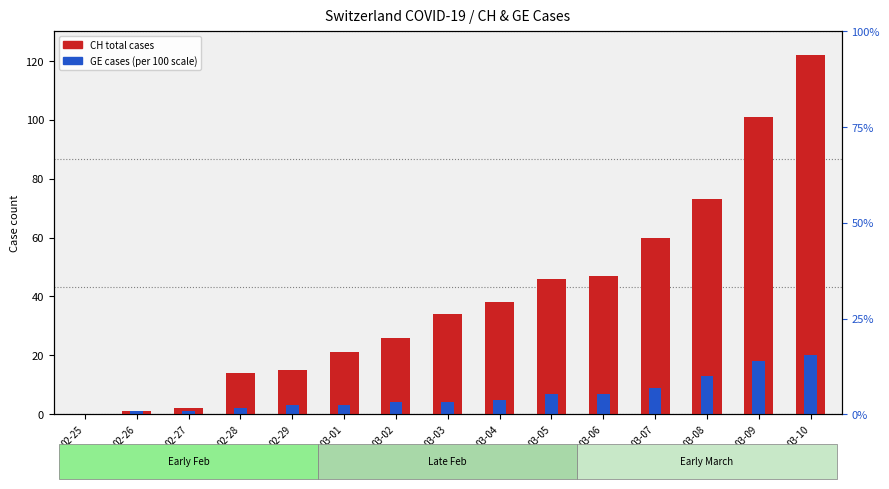

Reading left to right, extract all data points from this chart.

CH cases: 02-25=0	02-26=1	02-27=2	02-28=14	02-29=15	03-01=21	03-02=26	03-03=34	03-04=38	03-05=46	03-06=47	03-07=60	03-08=73	03-09=101	03-10=122
GE cases: 02-25=0	02-26=1	02-27=1	02-28=2	02-29=3	03-01=3	03-02=4	03-03=4	03-04=5	03-05=7	03-06=7	03-07=9	03-08=13	03-09=18	03-10=20